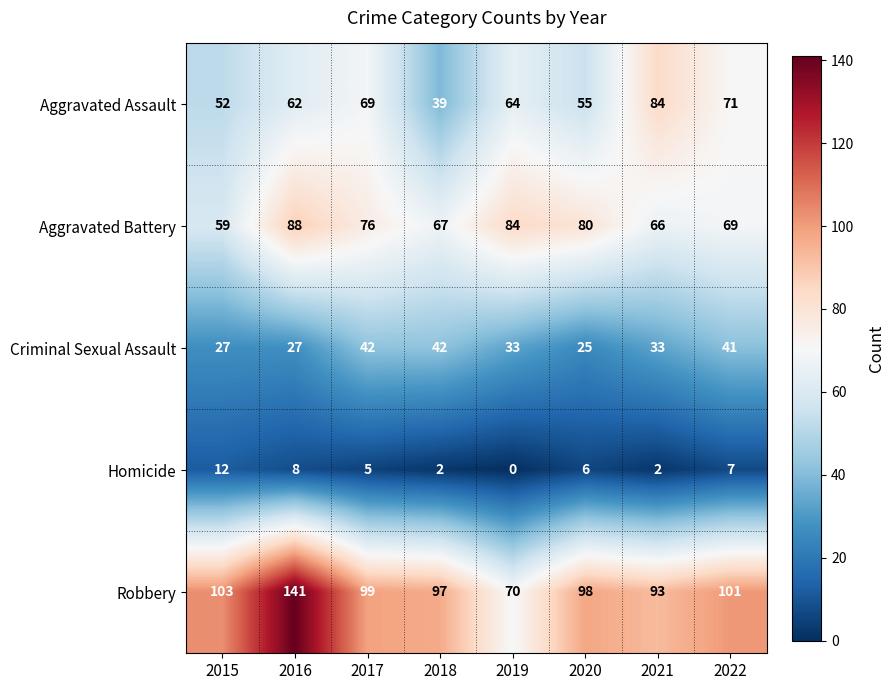

What is the difference between the maximum and minimum values in the Robbery series?

71